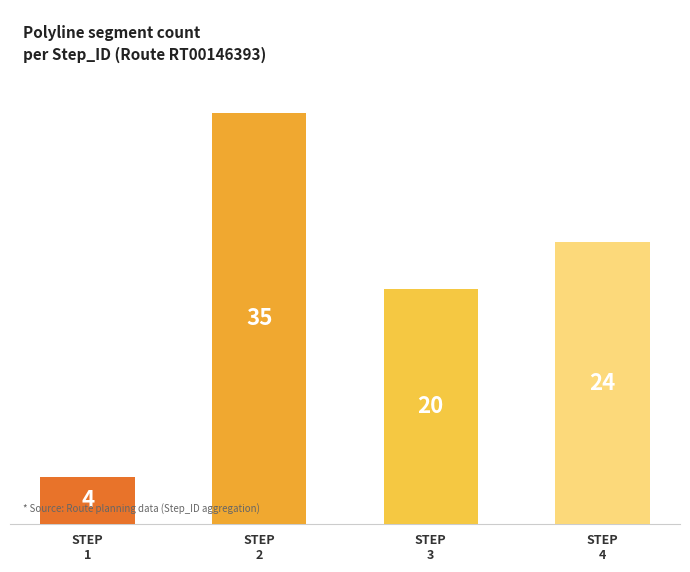

What is the difference between the values at STEP
3 and STEP
4?

4